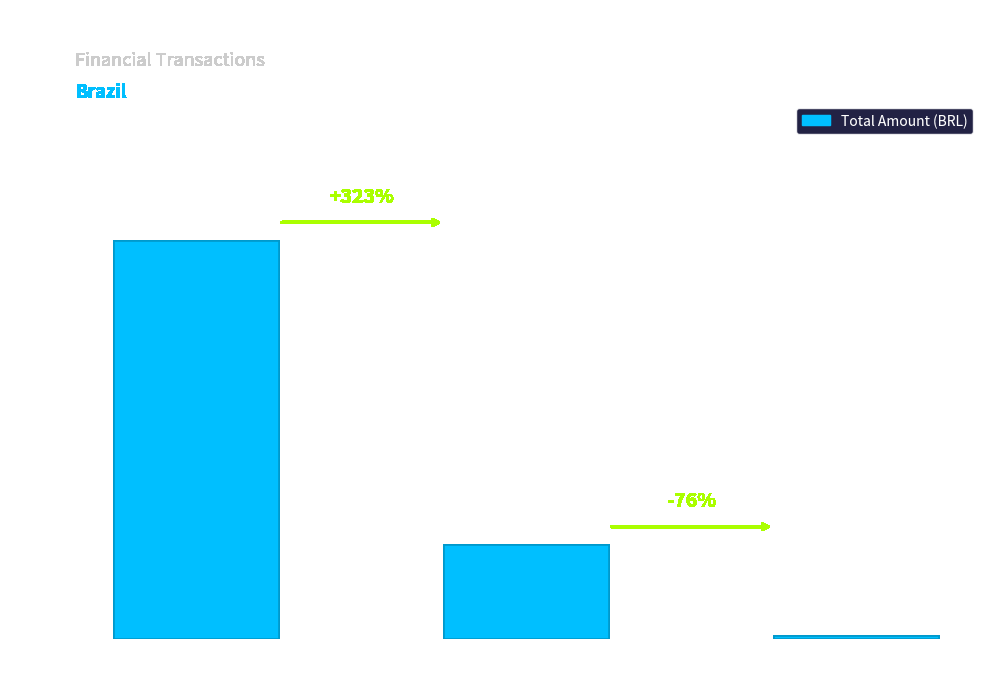

Rank the categories by value from lowest to highest.

conta_nubank_pj, conta_nubank_pf, conta_bradesco